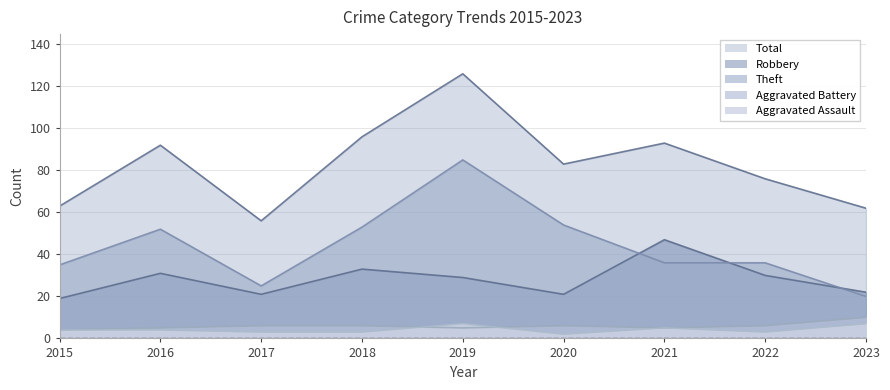

What is the spread (max minus min) of values at 2023?

55